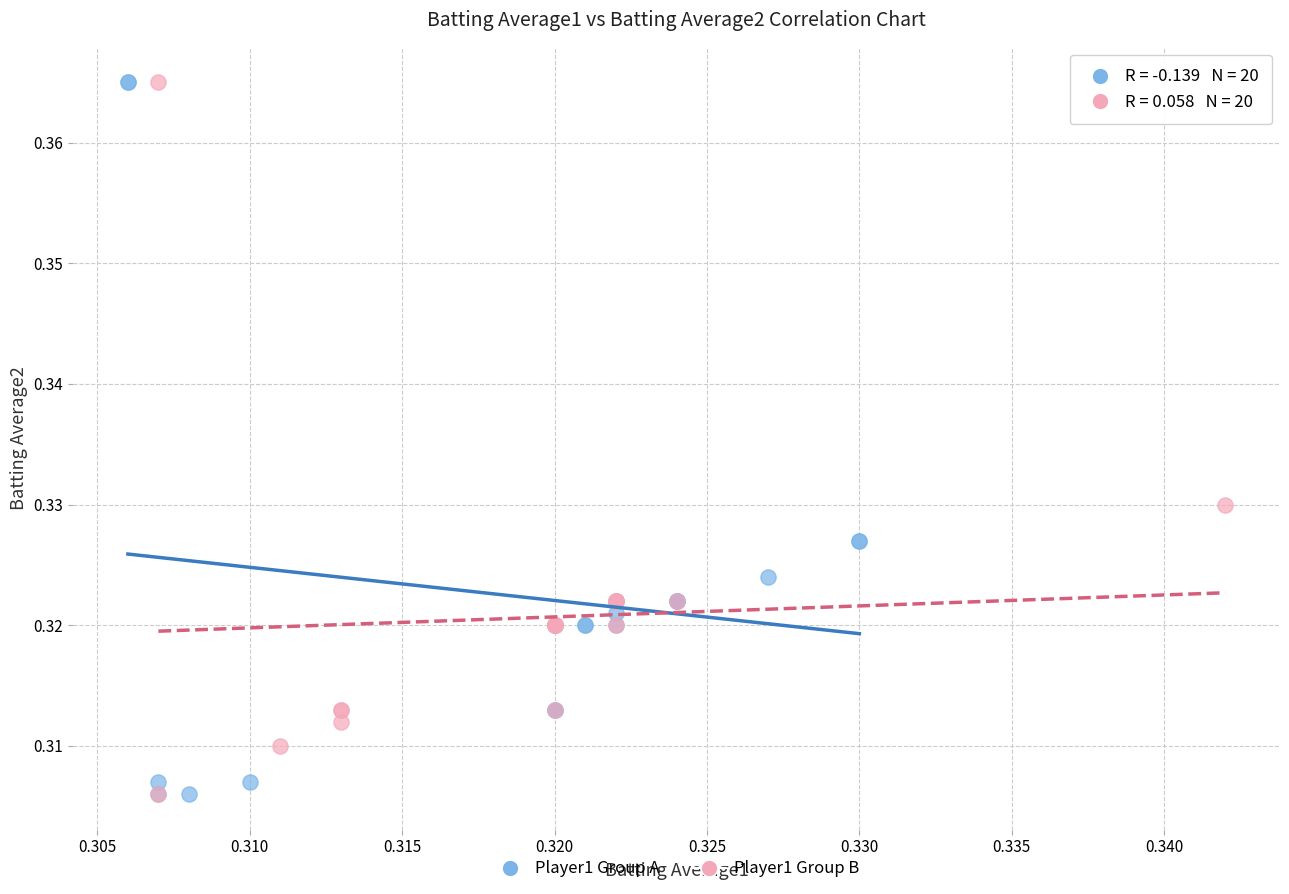

What are all the series names shown in the legend?

Player1 Group A, Player1 Group B